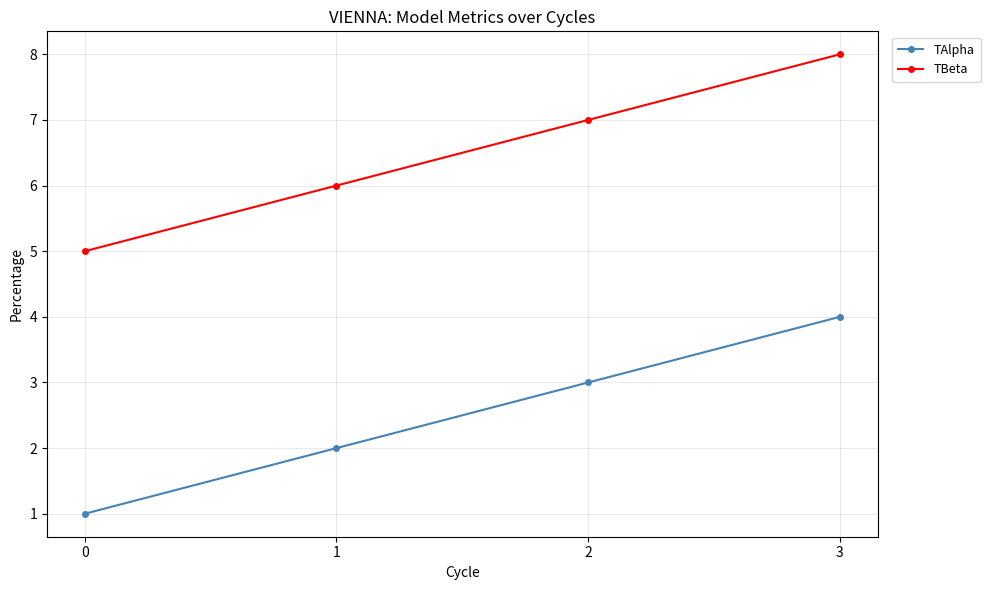

List the labels in order of TAlpha value, largest first.

3, 2, 1, 0